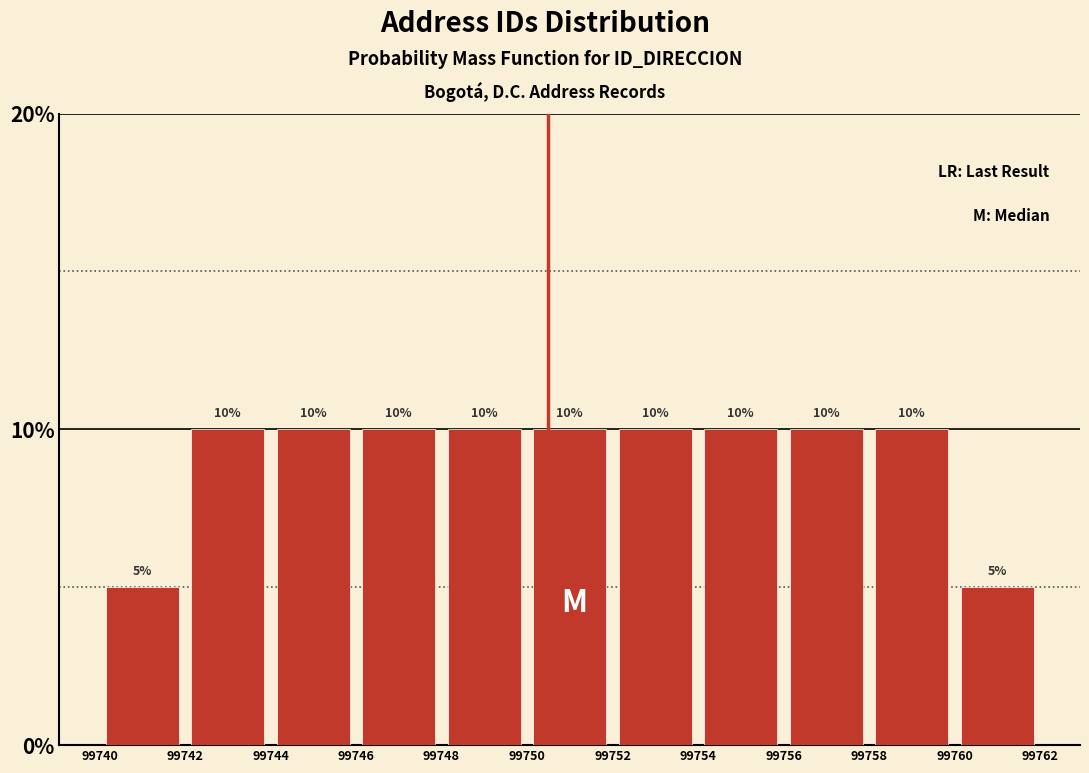

Reading left to right, transcribe this chart: for each bar, give the range it covers on the x-axis and its height.

99740 to 99742: 5
99742 to 99744: 10
99744 to 99746: 10
99746 to 99748: 10
99748 to 99750: 10
99750 to 99752: 10
99752 to 99754: 10
99754 to 99756: 10
99756 to 99758: 10
99758 to 99760: 10
99760 to 99762: 5